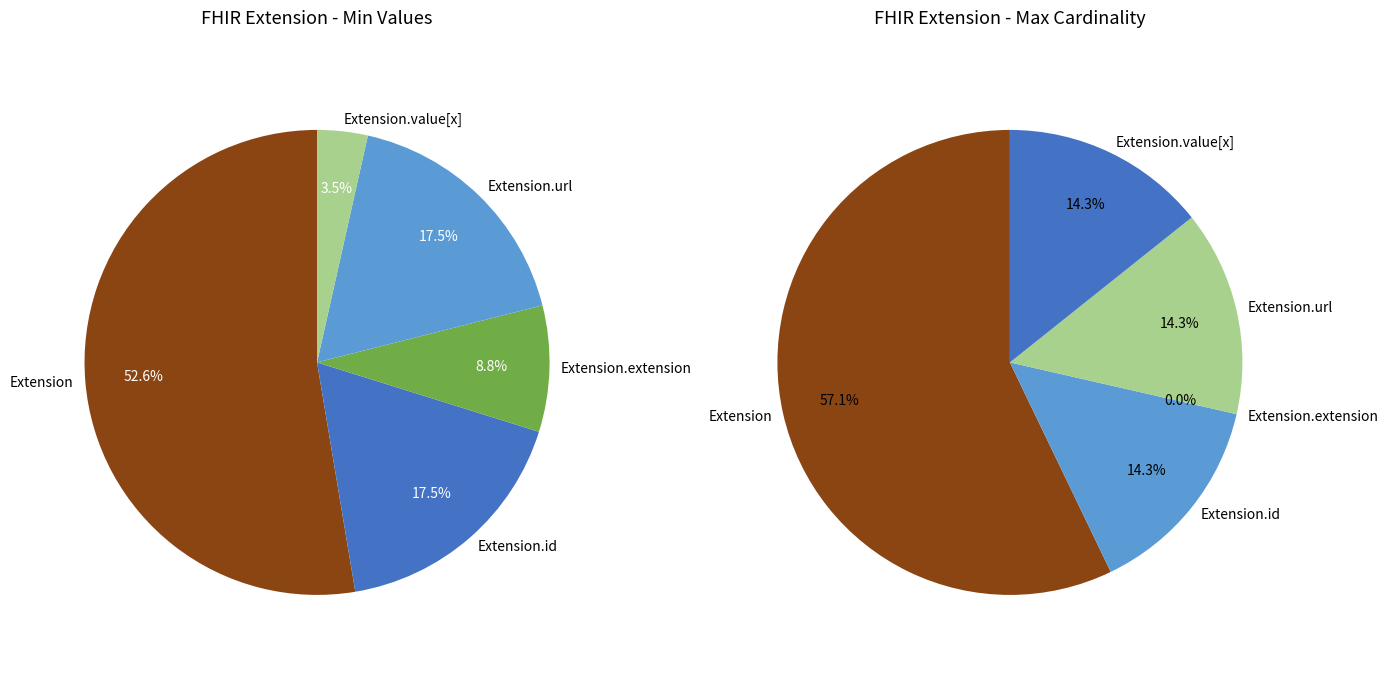

Which has a higher value, Extension.id or Extension.url?

Extension.url